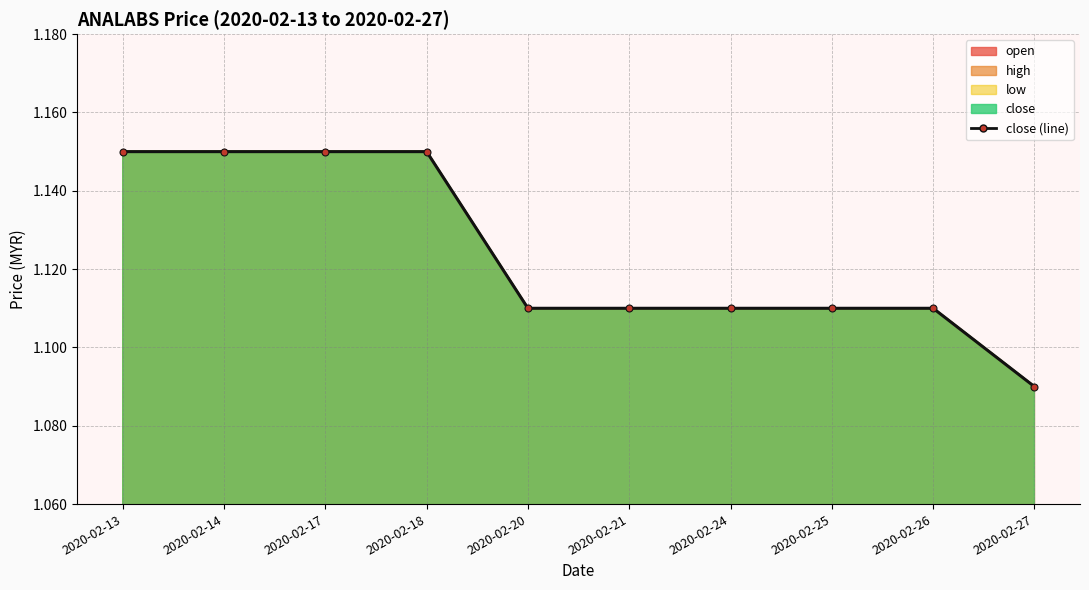

True or false: the data shows 0.8 at 2020-02-17.

False